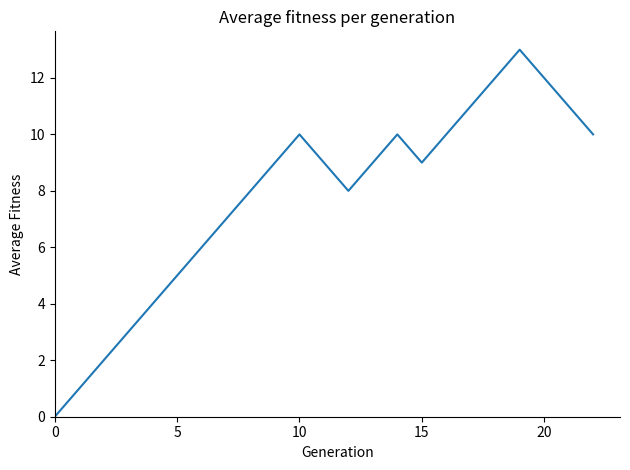

What is the difference between the maximum and minimum values?

13